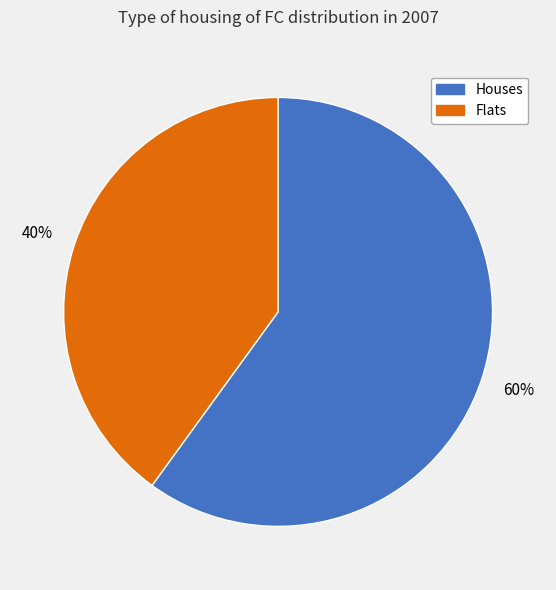

Is there any slice that represents more than half of the pie?

Yes